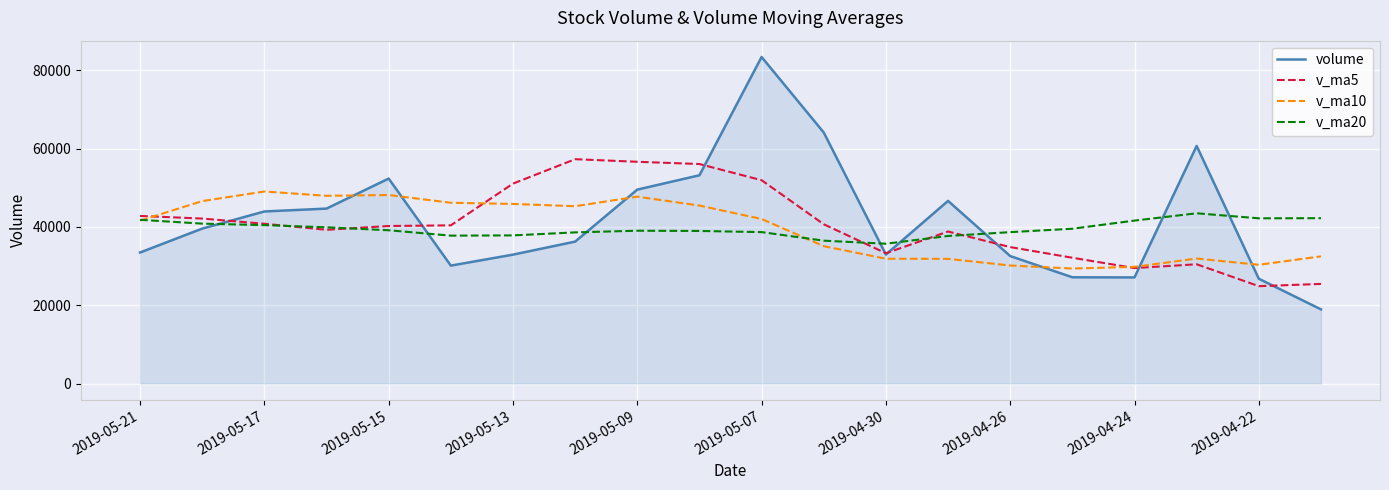

How many intersections are there between v_ma20 and volume?

8